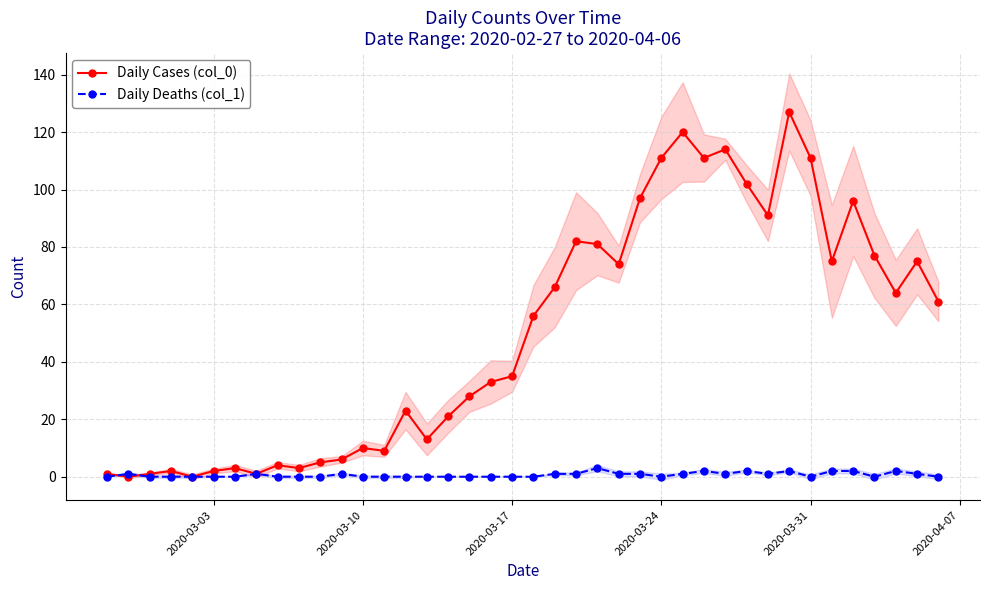

The Daily Deaths (col_1) series shows 0 at 2020-03-31. True or false?

True